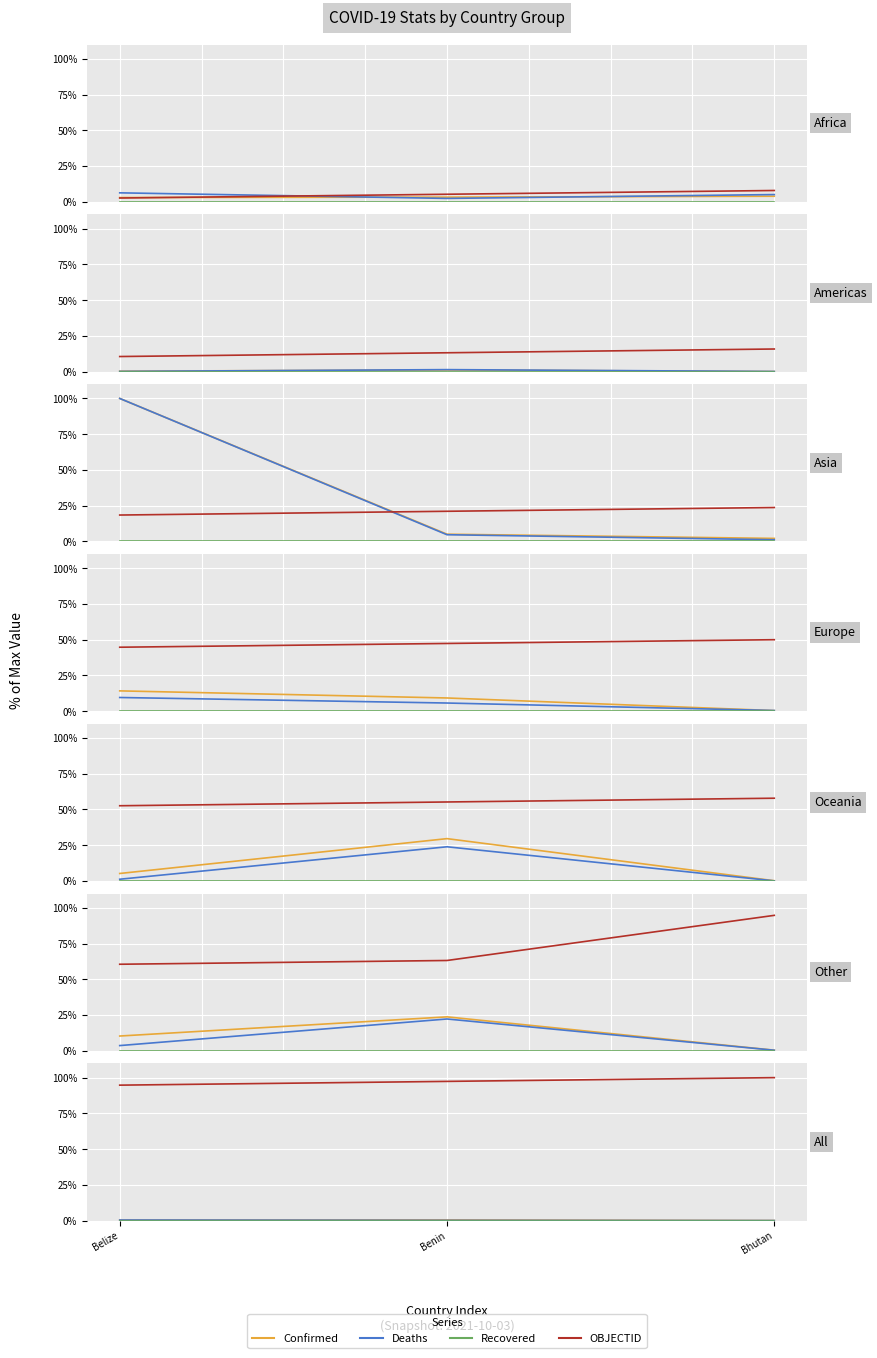

What is the difference between the maximum and minimum values in the OBJECTID series?

5.3